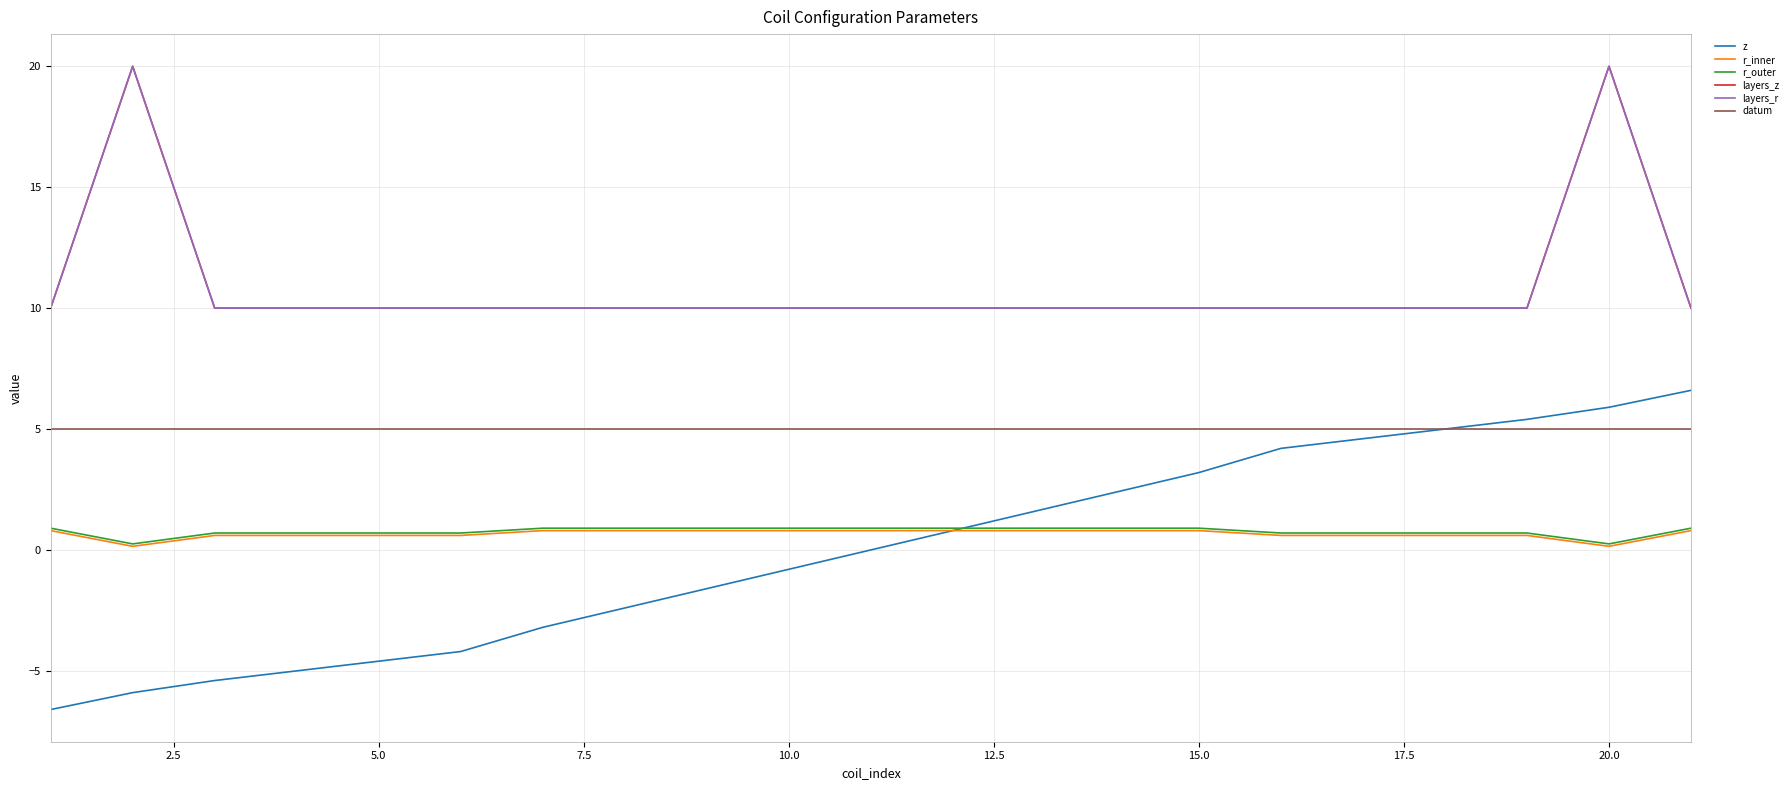

True or false: layers_z and layers_r intersect in this chart.

False